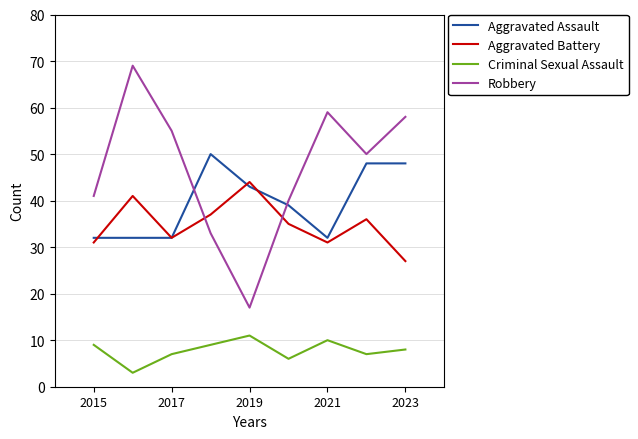

Which series has the largest total across all categories?

Robbery